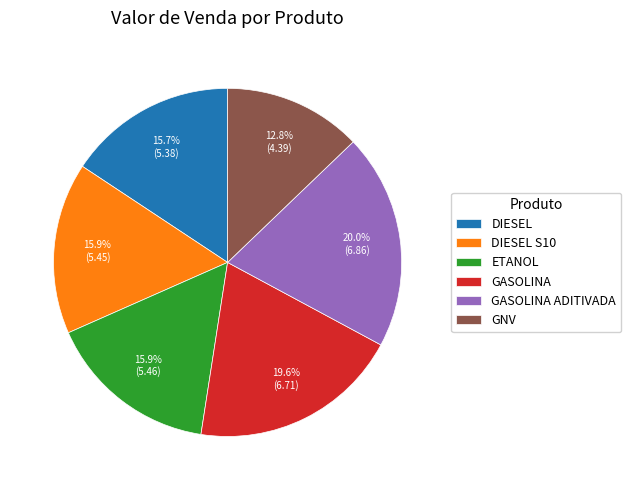

Which category has the smallest portion of the pie?

GNV